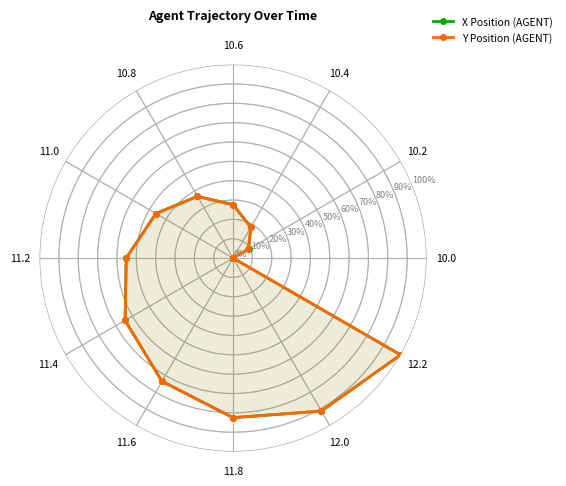

True or false: X Position (AGENT) has more than 2 interior local peaks.

False